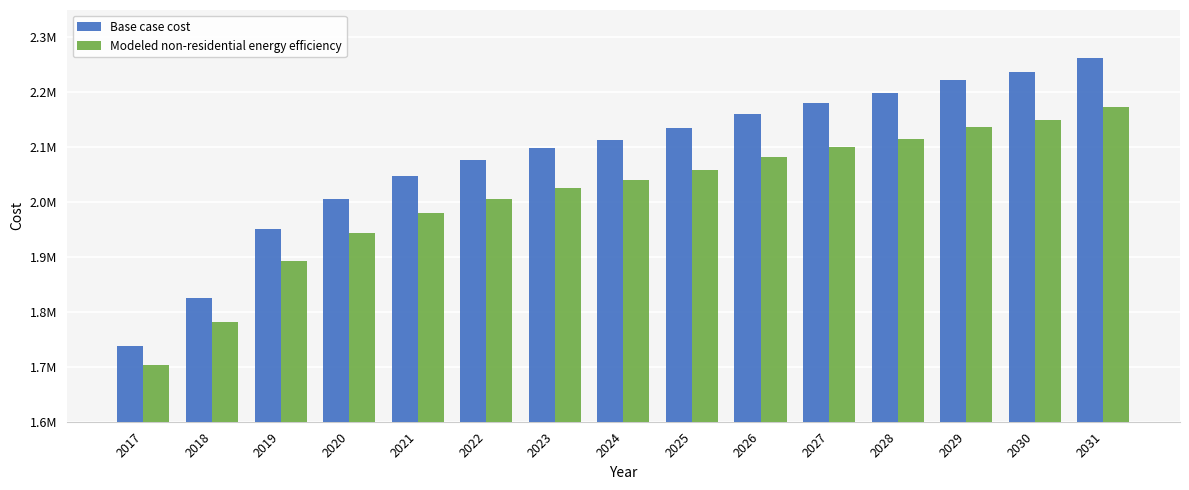

List the labels in order of Base case cost value, smallest first.

2017, 2018, 2019, 2020, 2021, 2022, 2023, 2024, 2025, 2026, 2027, 2028, 2029, 2030, 2031